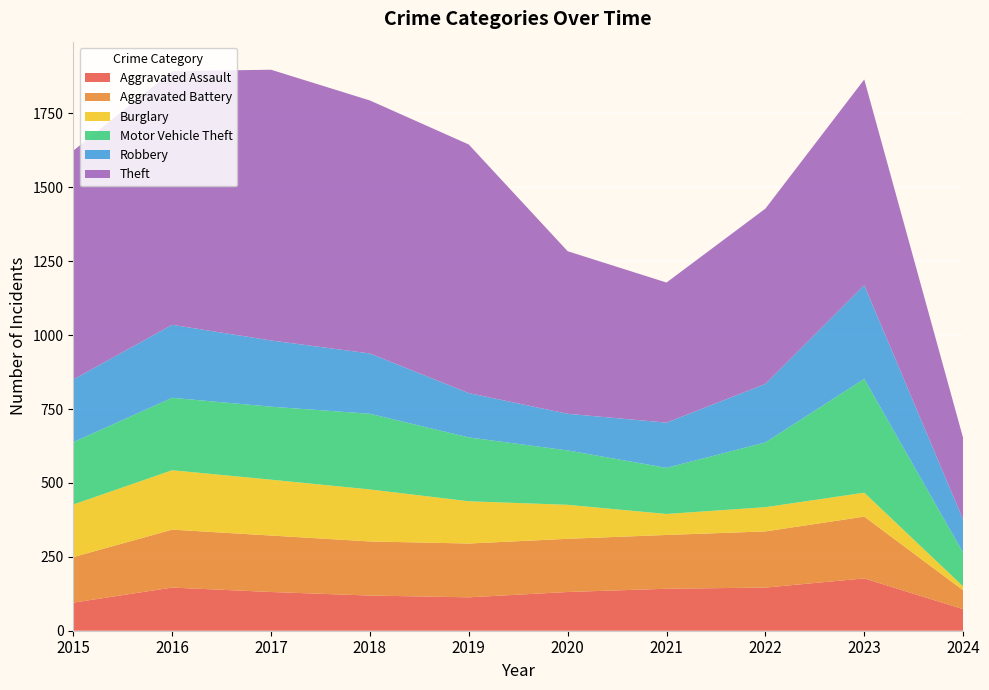

Reading left to right, extract all data points from this chart.

Aggravated Assault: 2015=95	2016=146	2017=131	2018=119	2019=113	2020=131	2021=142	2022=146	2023=177	2024=73
Aggravated Battery: 2015=154	2016=196	2017=191	2018=183	2019=182	2020=180	2021=182	2022=190	2023=209	2024=64
Burglary: 2015=178	2016=201	2017=189	2018=176	2019=143	2020=115	2021=71	2022=82	2023=81	2024=13
Motor Vehicle Theft: 2015=211	2016=245	2017=247	2018=256	2019=216	2020=184	2021=156	2022=219	2023=385	2024=114
Robbery: 2015=212	2016=247	2017=224	2018=204	2019=150	2020=124	2021=153	2022=198	2023=317	2024=112
Theft: 2015=774	2016=858	2017=916	2018=856	2019=841	2020=550	2021=474	2022=593	2023=696	2024=276